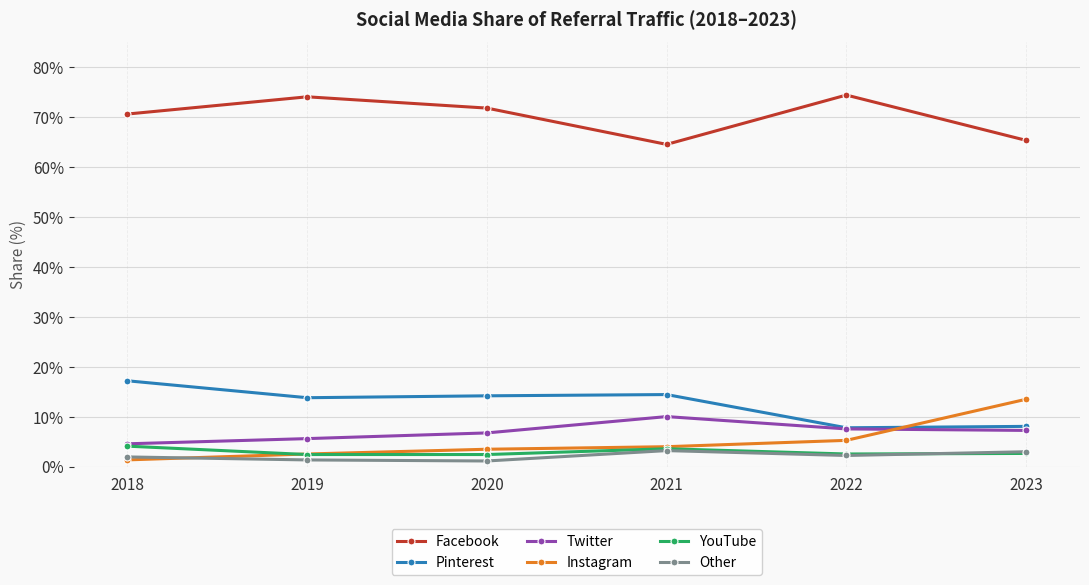

True or false: Other and Twitter cross at least once.

False